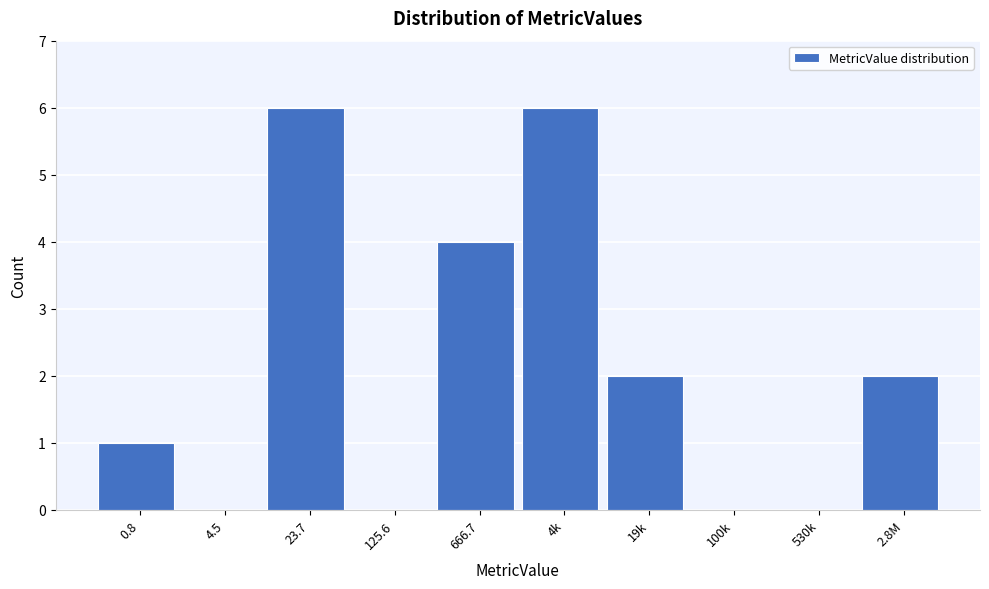

Reading right to left, extract all data points from this chart.

2.8M=2	530k=0	100k=0	19k=2	4k=6	666.7=4	125.6=0	23.7=6	4.5=0	0.8=1